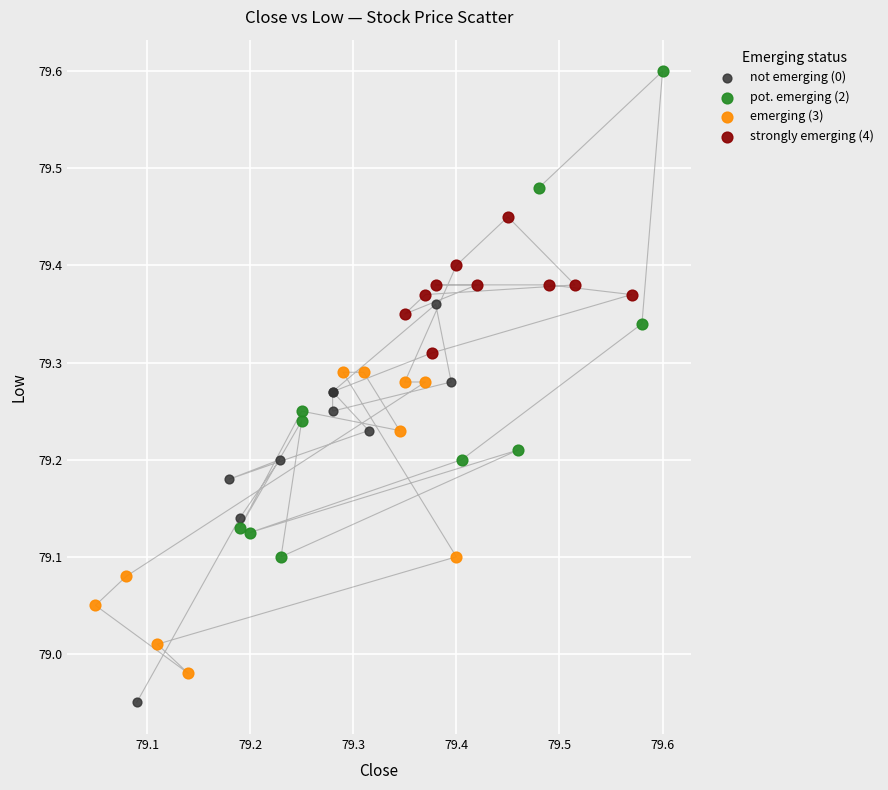

Which series reaches the minimum Y coordinate?

not emerging (0)